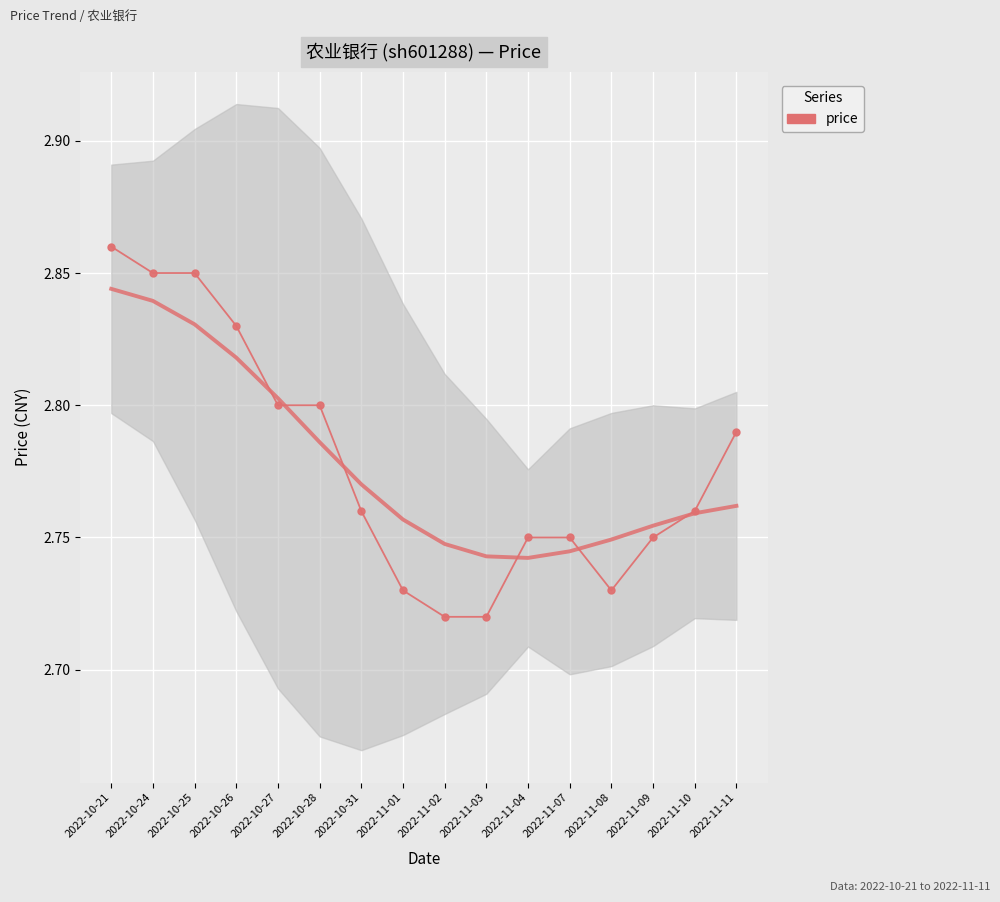

How many interior local valleys (lower than both neighbors) does the data have?

1